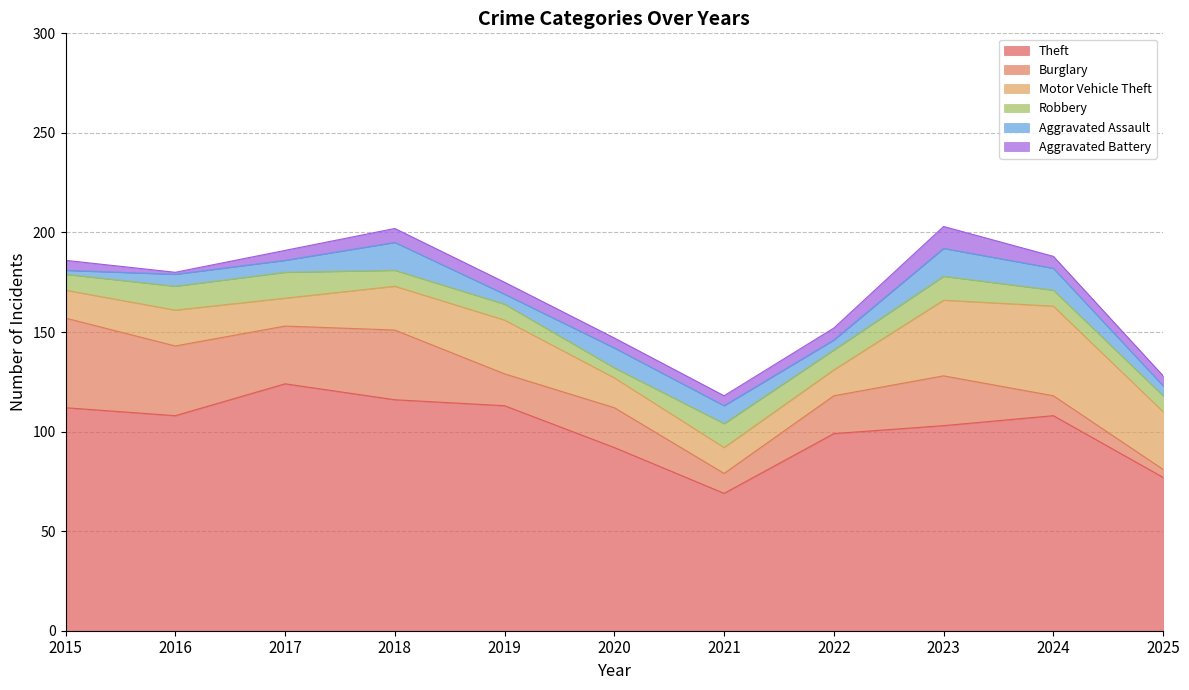

How many interior local peaks does the Burglary series have?

3